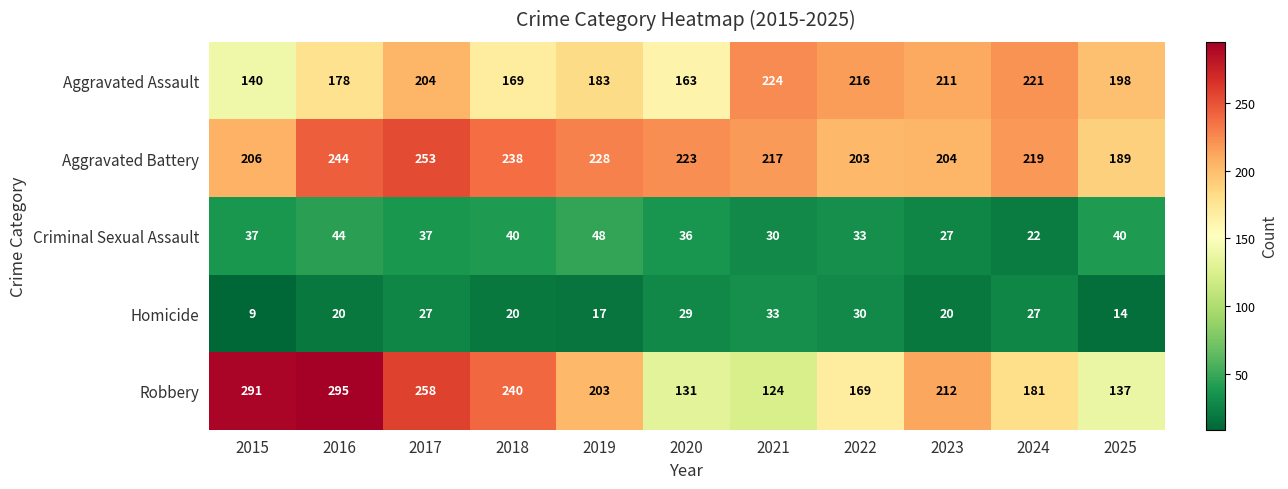

Is the value of Homicide at 2021 greater than the value of Aggravated Battery at 2021?

No